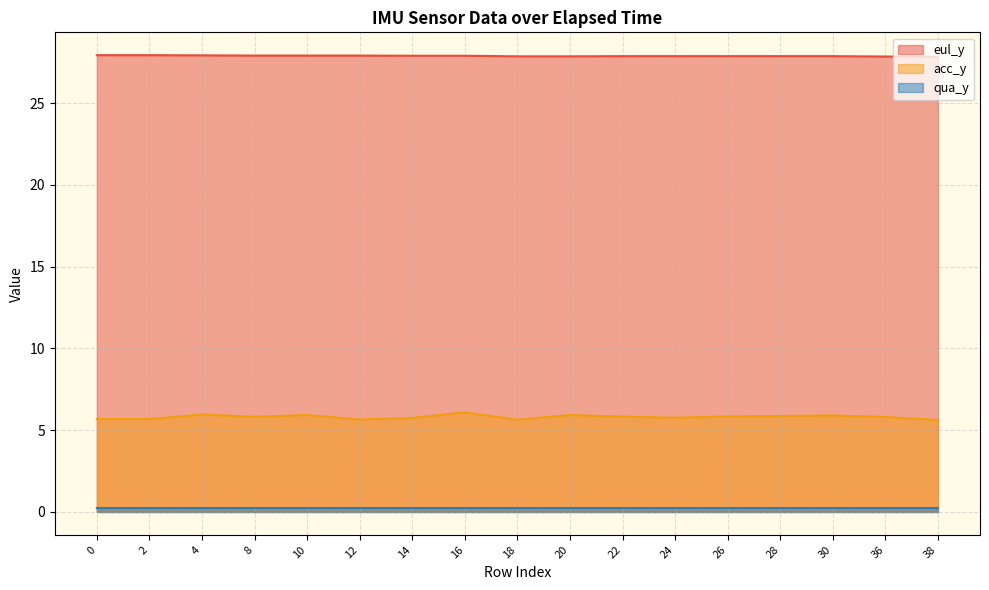

Does the chart have visible grid lines?

Yes